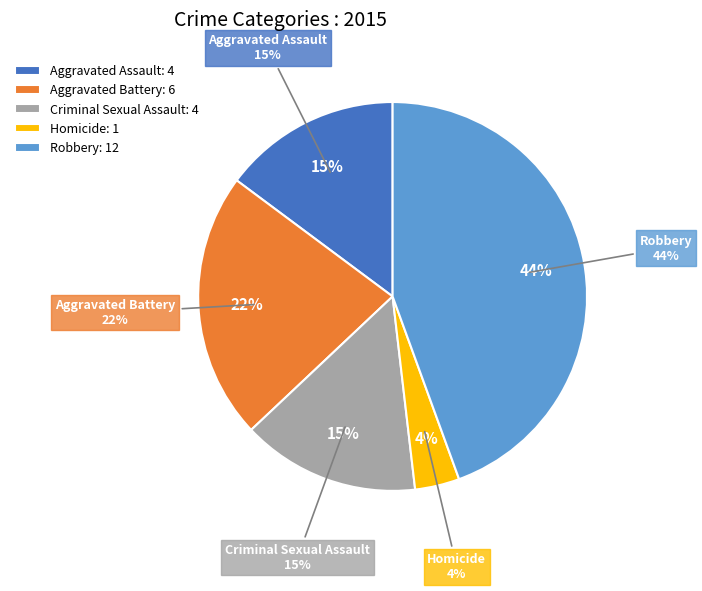

How many slices are in this pie chart?

5